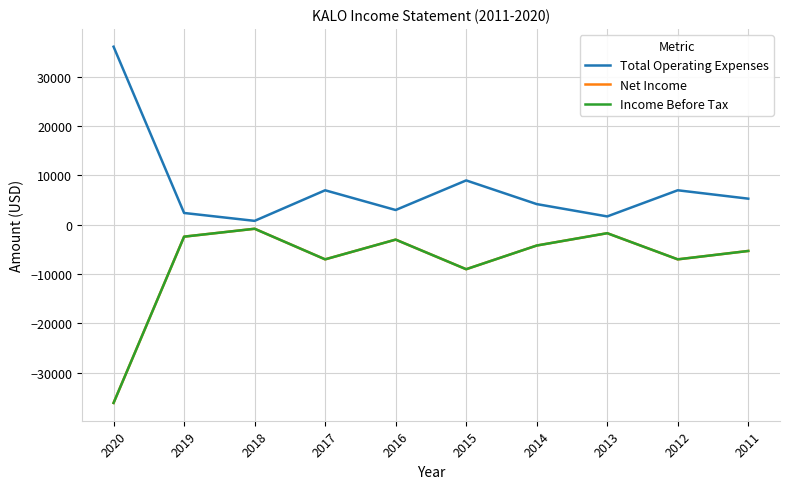

Is this an area chart (filled region under the line)?

No